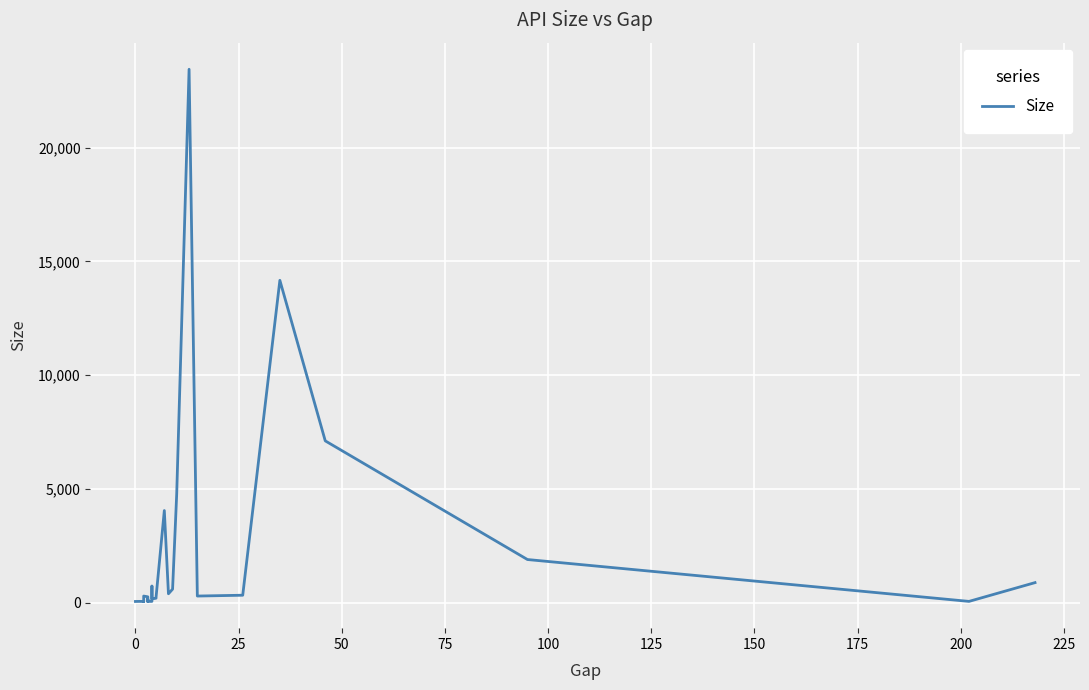

What is the greatest value displayed?

23440